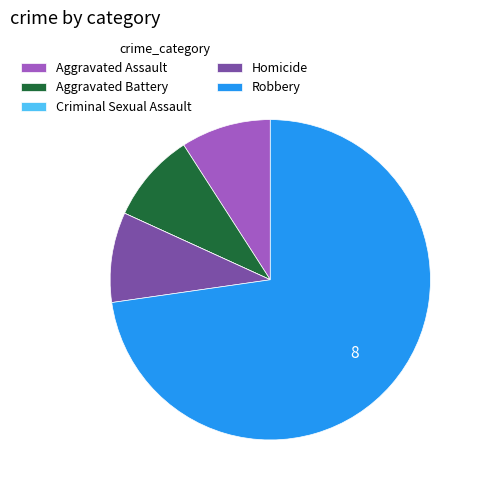

Which slice represents more than half of the pie?

Robbery